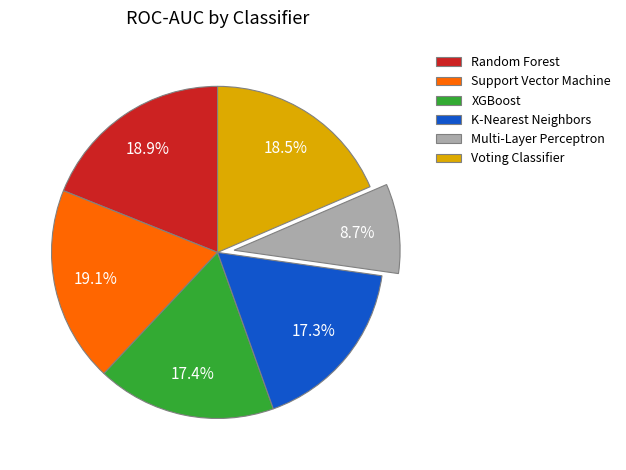

To the nearest percent, what is the difference between the largest and smallest slice percentages?

10%